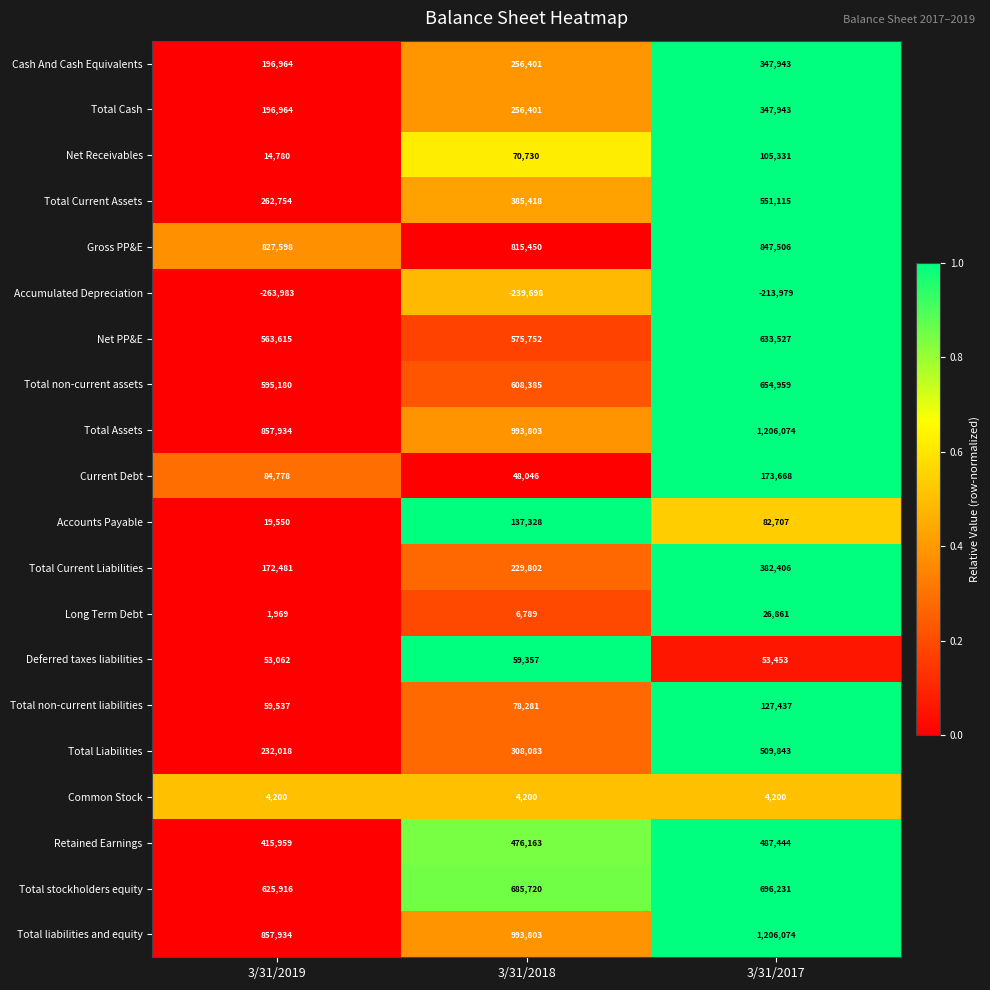

What is the spread (max minus min) of values at 3/31/2019?

1121917